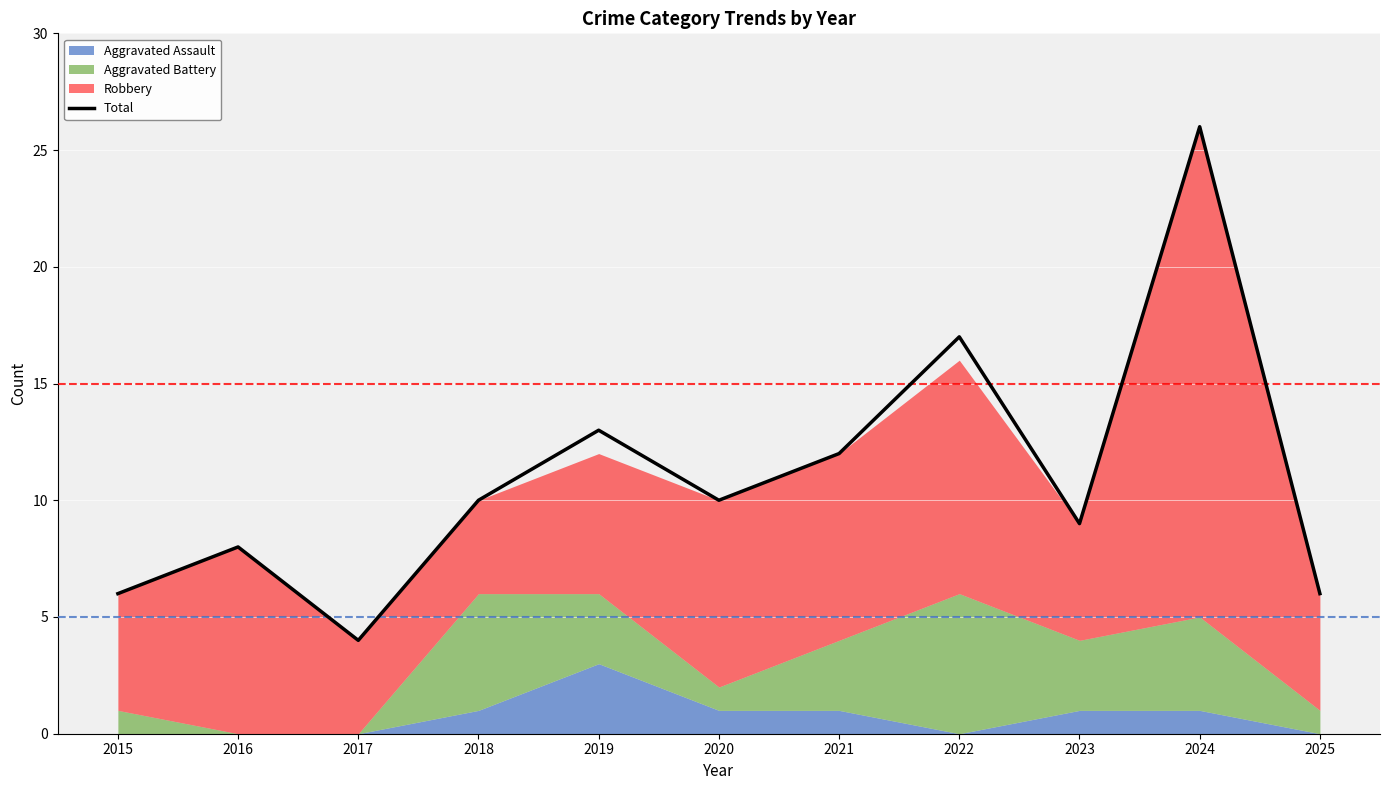

At which label does the data first exceed 10?

2019